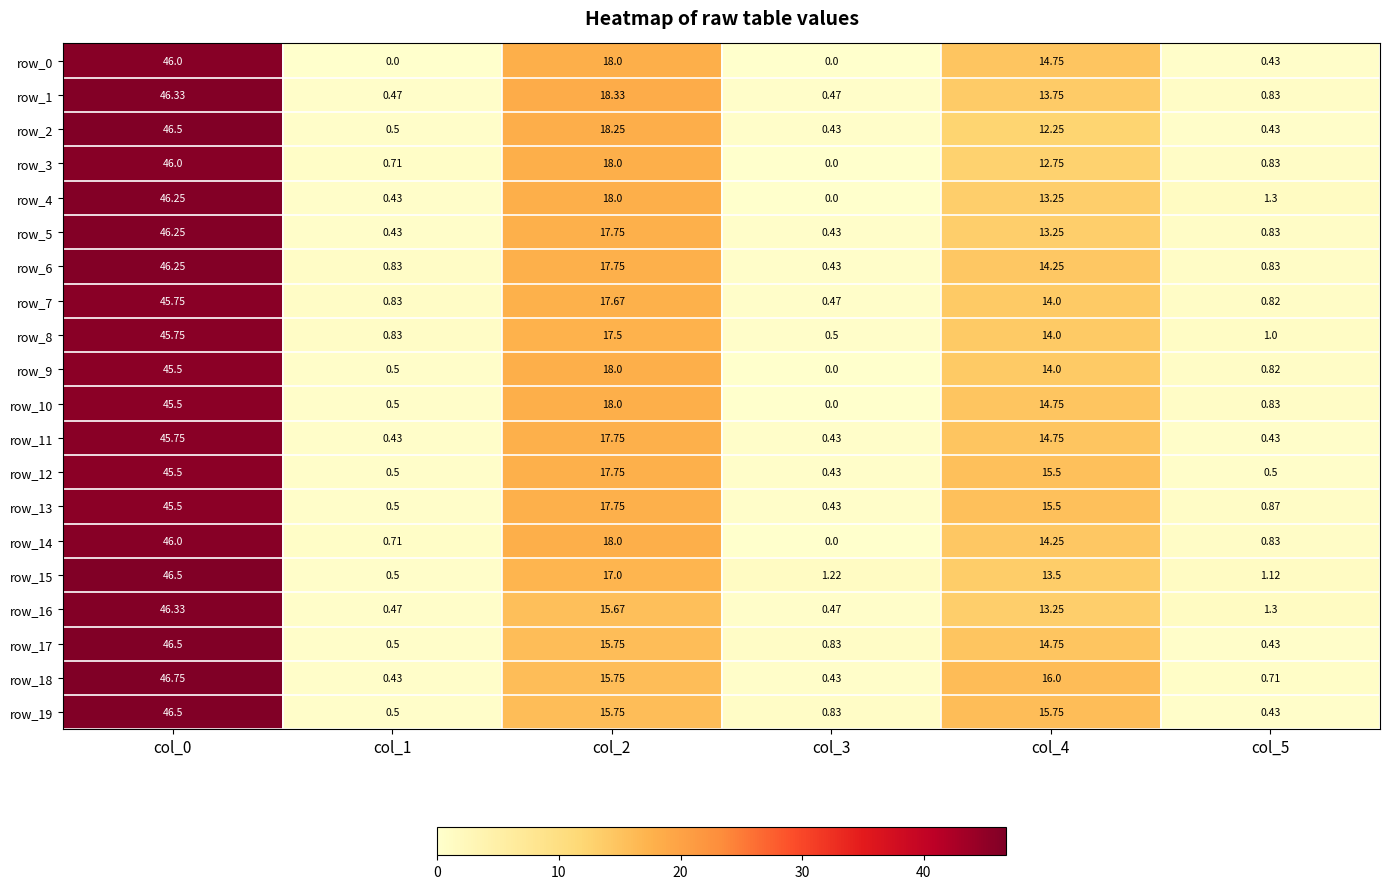

At how many categories does at least one series exceed 40?

1